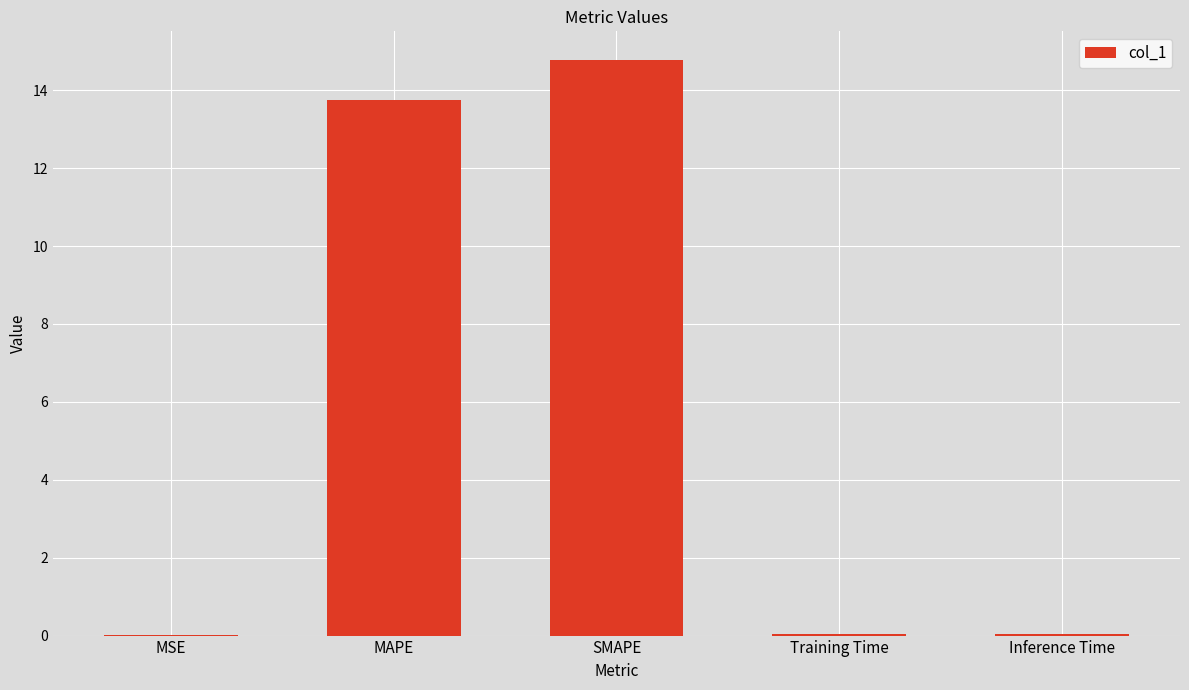

Where is the data nearest to the value 7?

MAPE